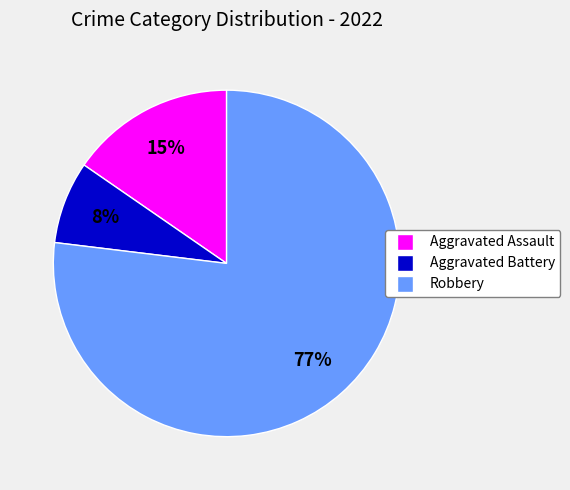

To the nearest percent, what portion does Aggravated Battery represent?

8%